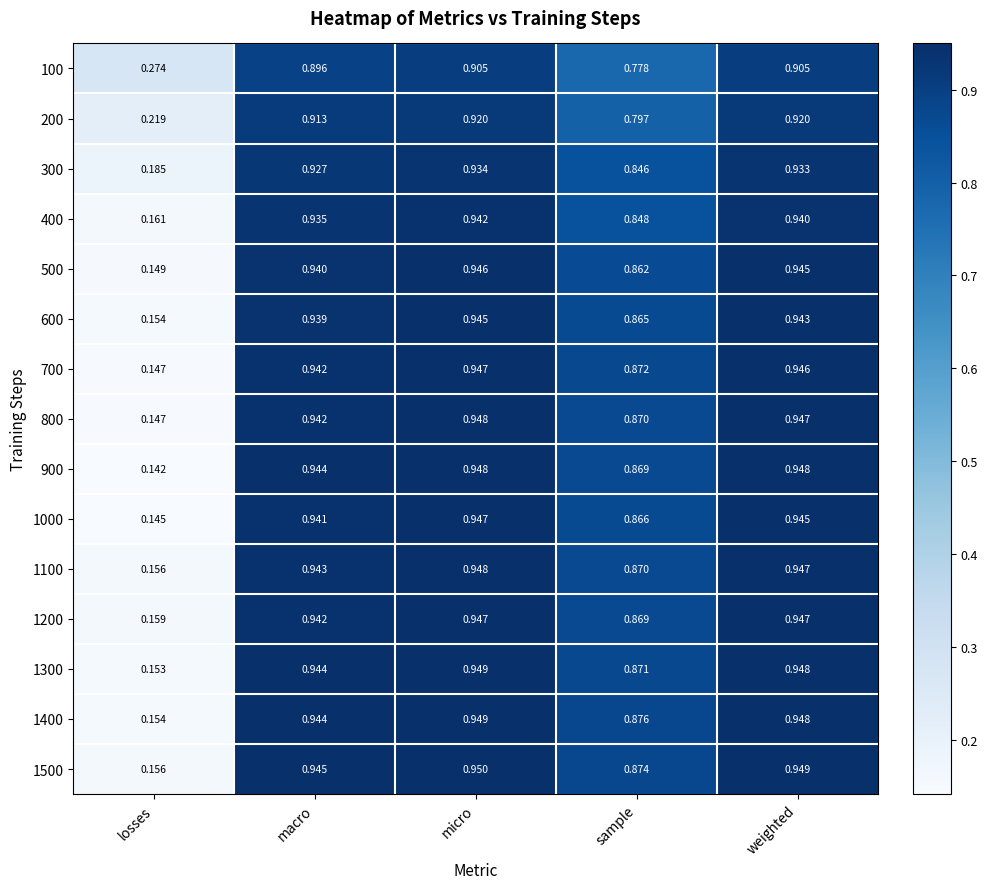

At which category is the sum across all series the highest?

micro